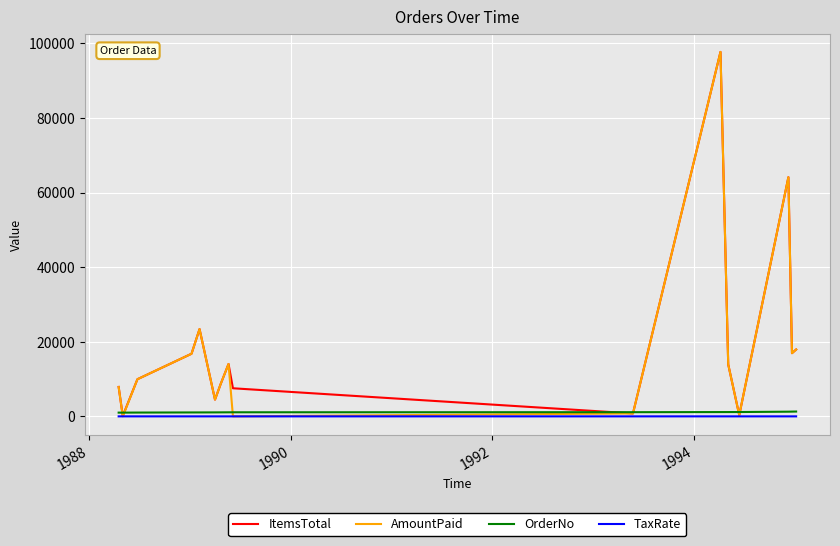

What is the difference between the second highest and second lowest values in the OrderNo series?

271.0